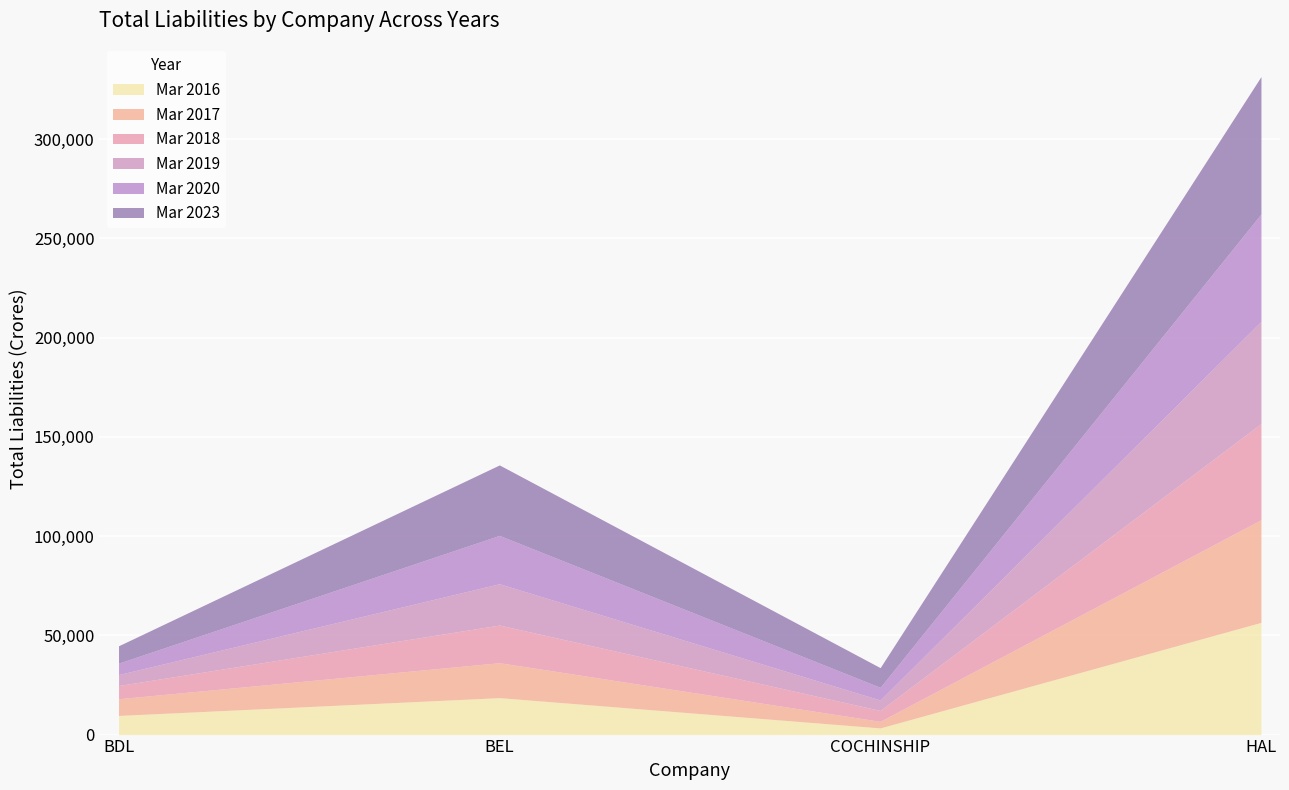

At which category is the sum across all series the highest?

HAL